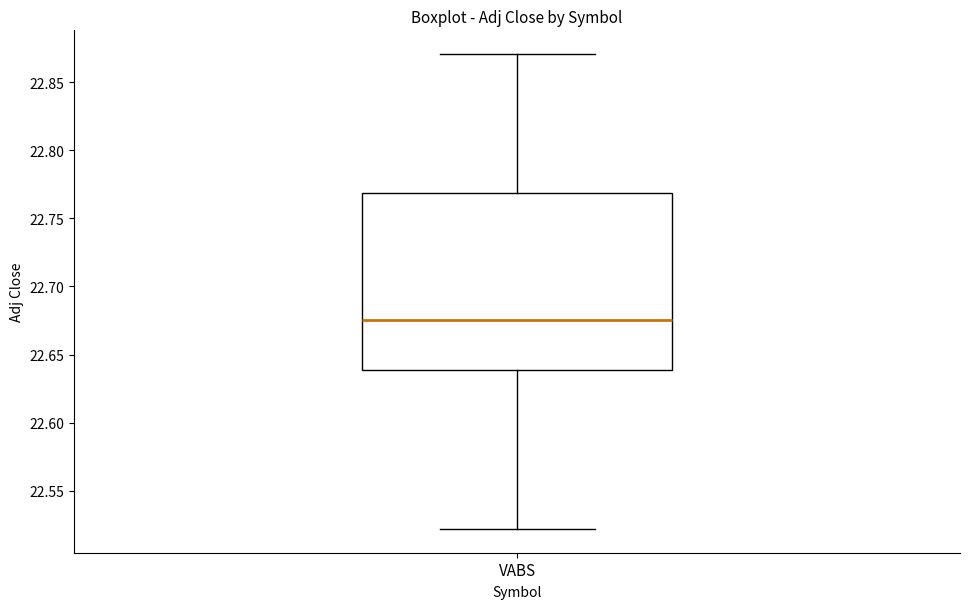

Read this box plot against the y-axis: the position of the median line, the range covered by the box, and the ends of both whiskers. The values are not printed on the chart, so give them approximately, as read against the axis.

median 22.675, box 22.640 to 22.770, whiskers 22.520 to 22.870